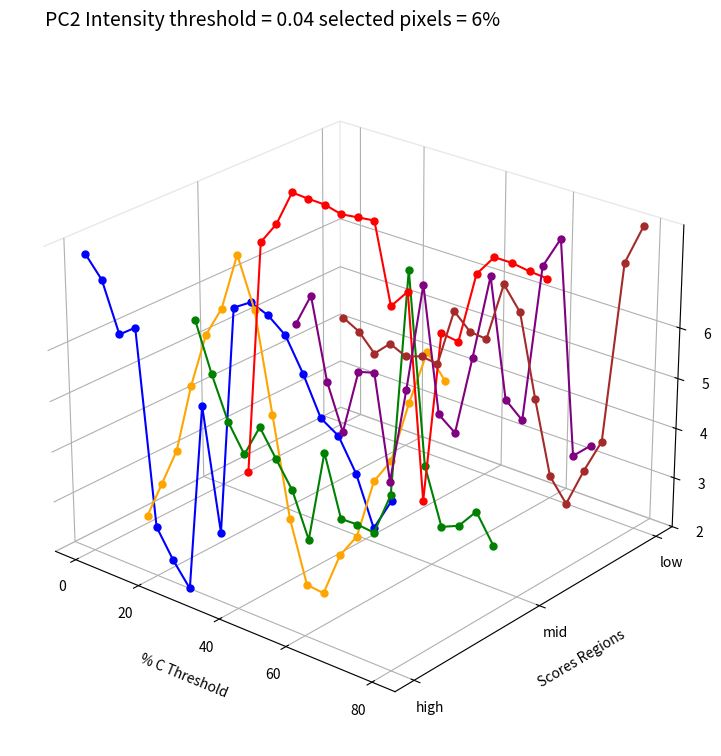

What is the label of the 4th point from the left?

60